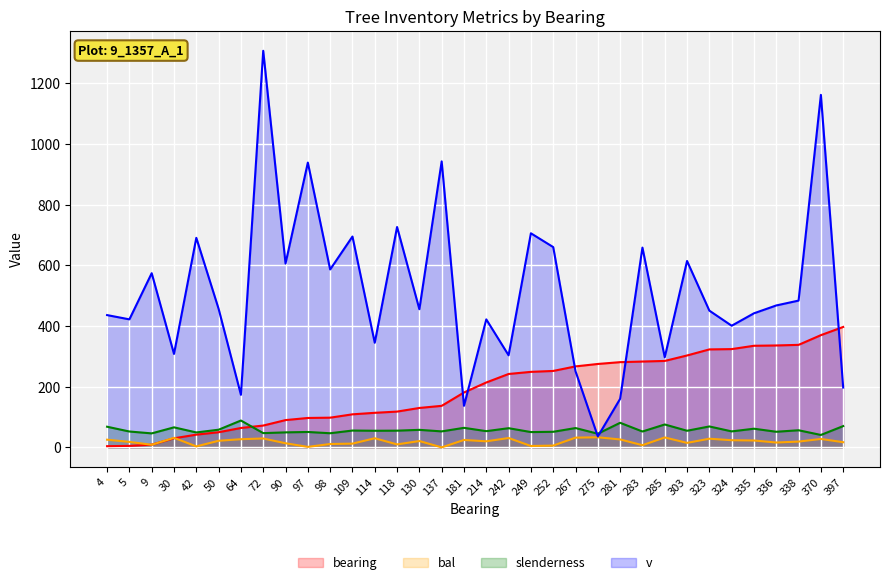

Which category has the lowest value in the slenderness series?

370